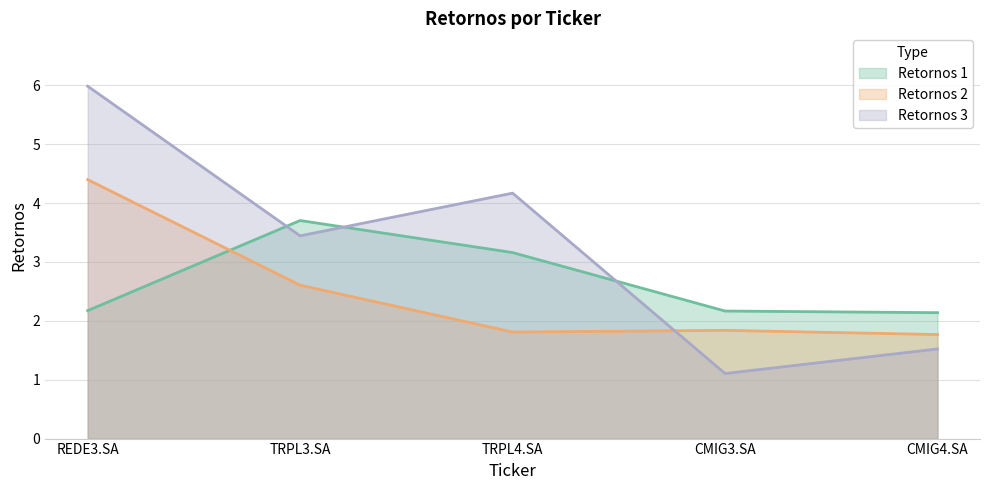

True or false: Retornos 1 has more than 0 interior local peaks.

True